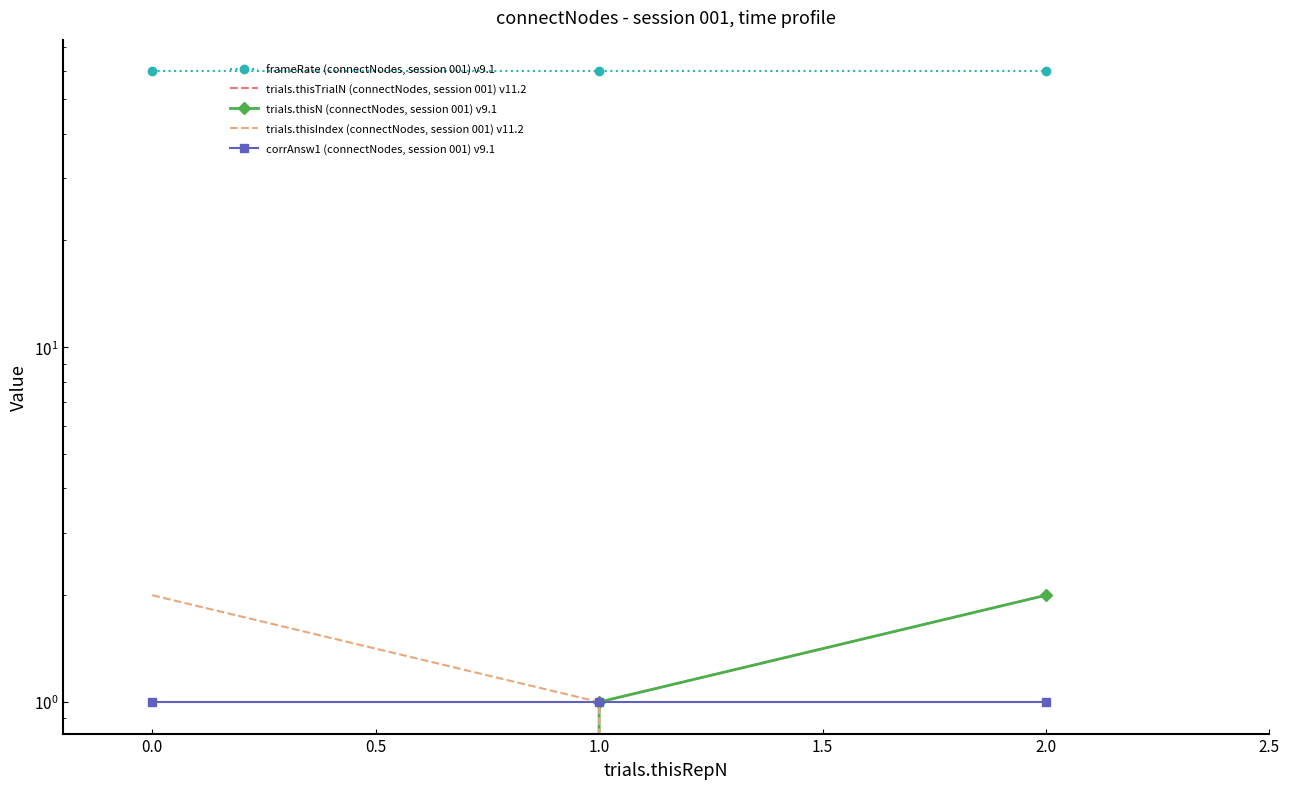

Reading left to right, list all the values displayed in this chart.

frameRate (connectNodes, session 001) v9.1: 60.0	60.0	60.0
trials.thisTrialN (connectNodes, session 001) v11.2: 0.0	1.0	2.0
trials.thisN (connectNodes, session 001) v9.1: 0.0	1.0	2.0
trials.thisIndex (connectNodes, session 001) v11.2: 2.0	1.0	0.0
corrAnsw1 (connectNodes, session 001) v9.1: 1.0	1.0	1.0